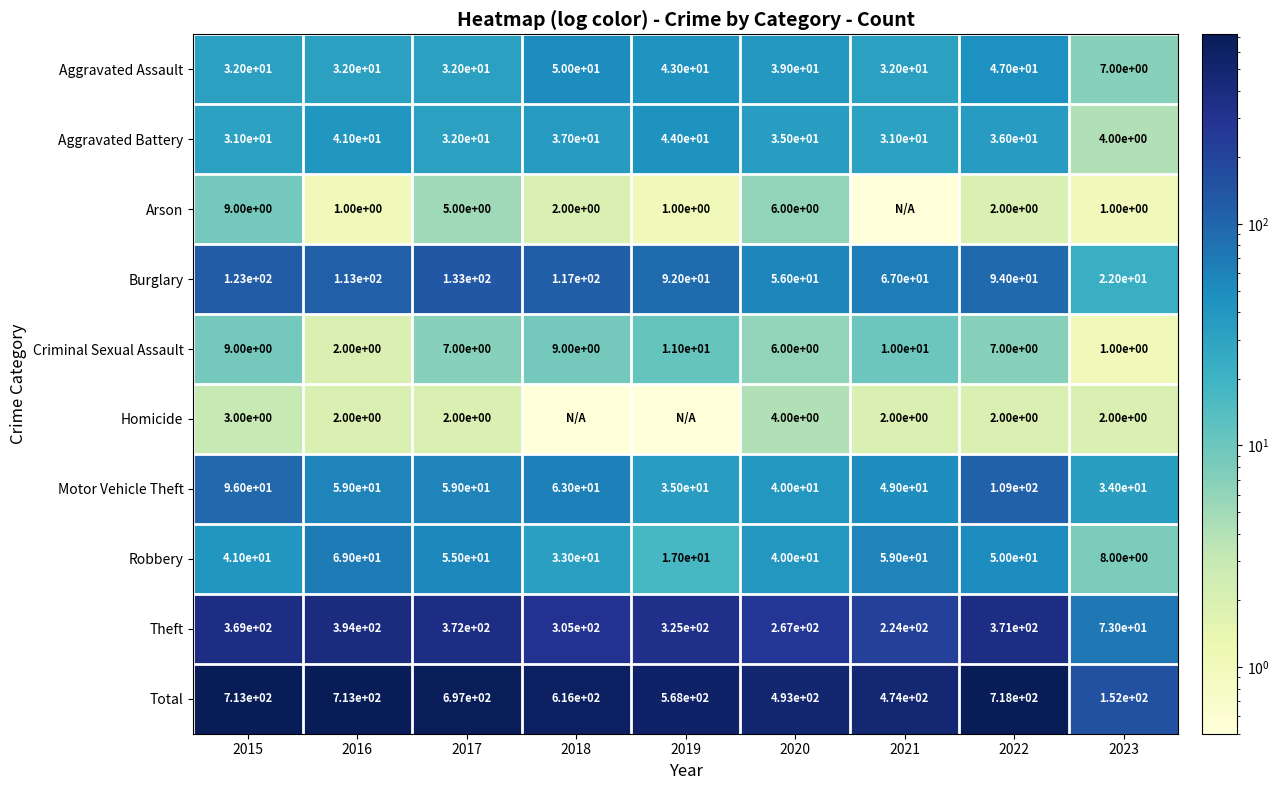

Between 2023 and 2020, which is larger?

2020